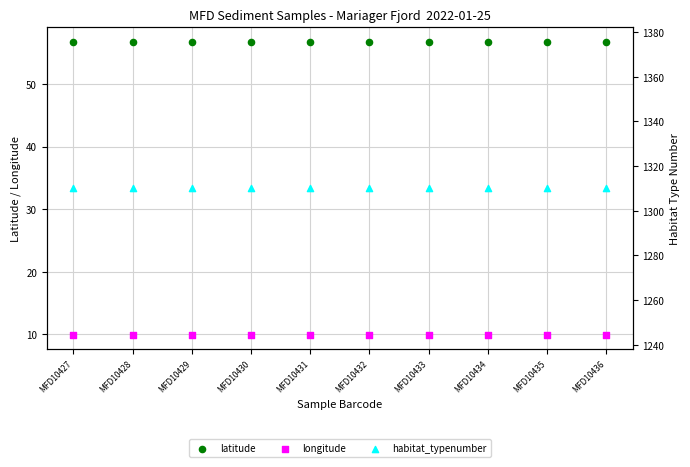

Which series has the largest total across all categories?

habitat_typenumber